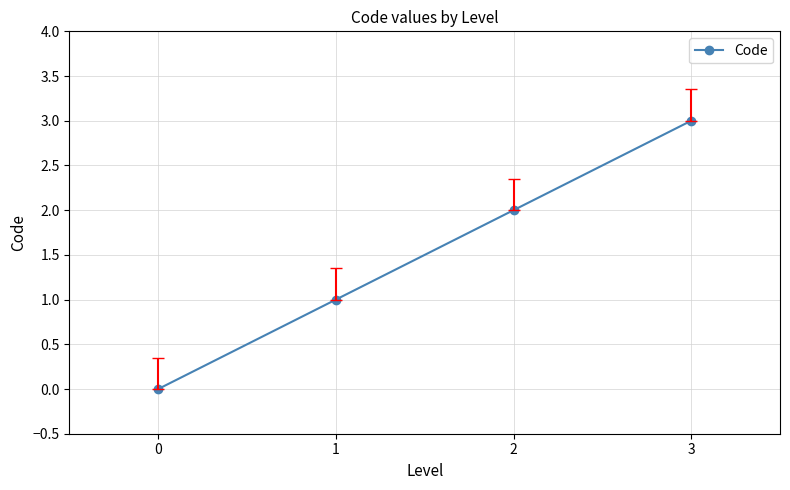

How many lines are shown in the chart?

1